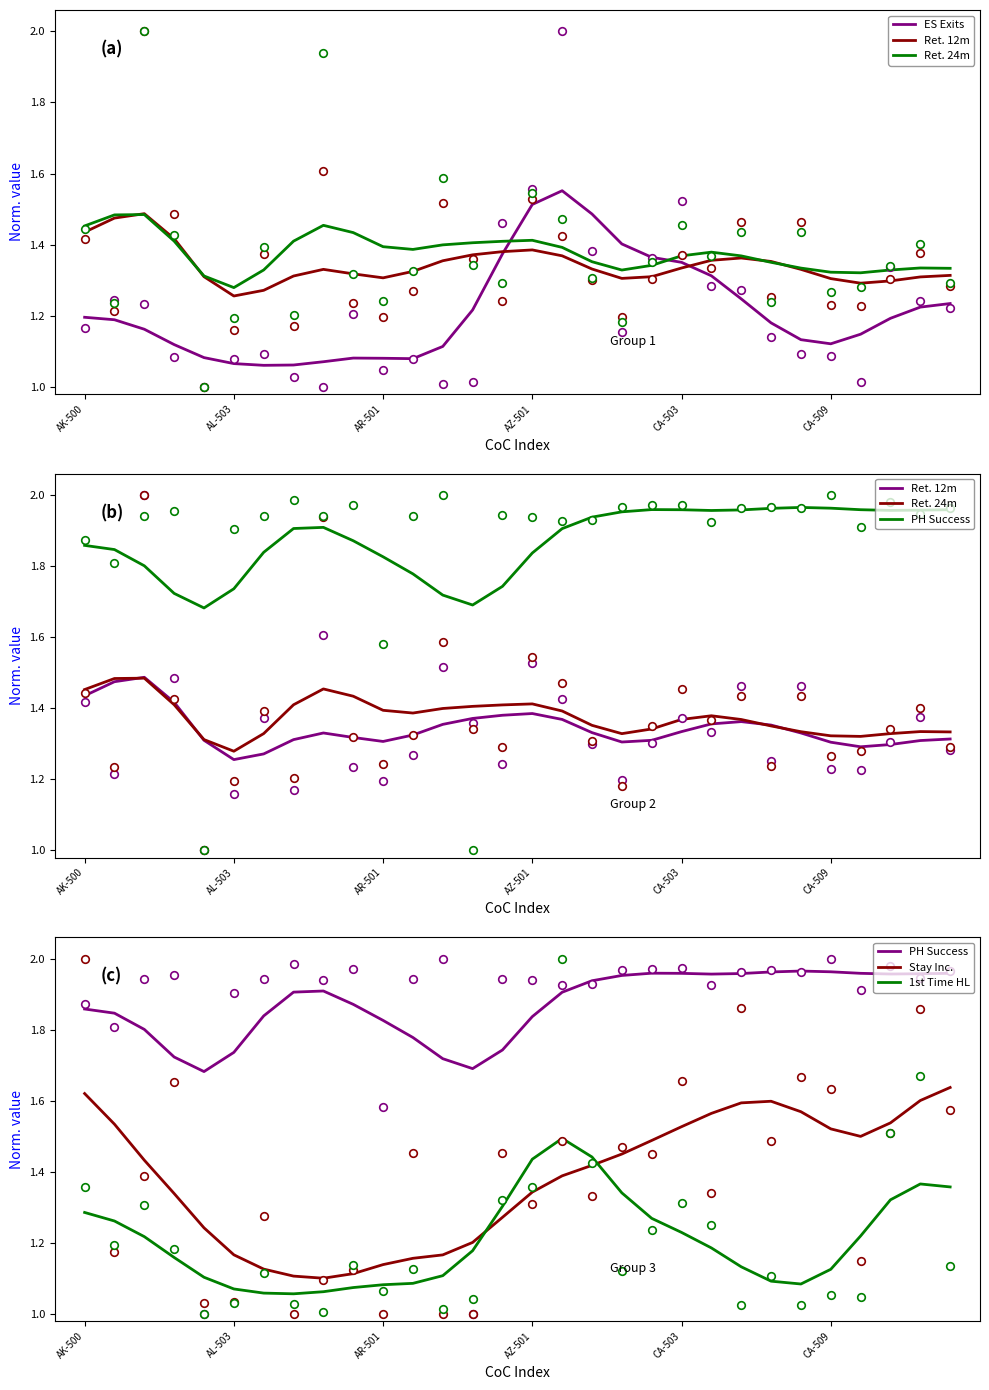

What is the total value across all series at 29?

8.8